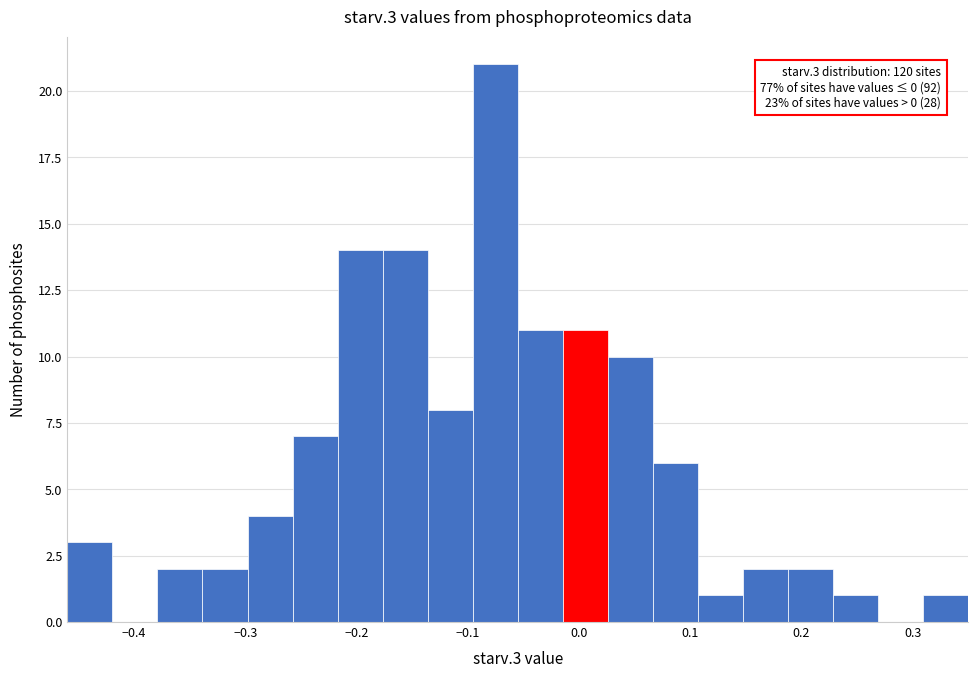

Which range on the x-axis has the tallest bar?

-0.10 to -0.05